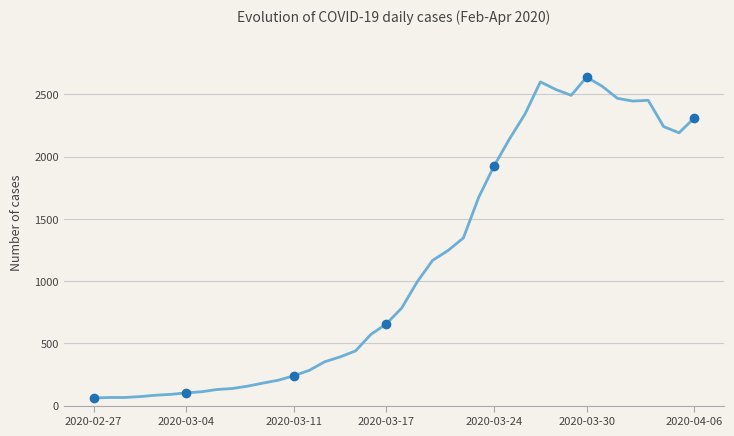

What is the difference between the maximum and minimum values?

2577